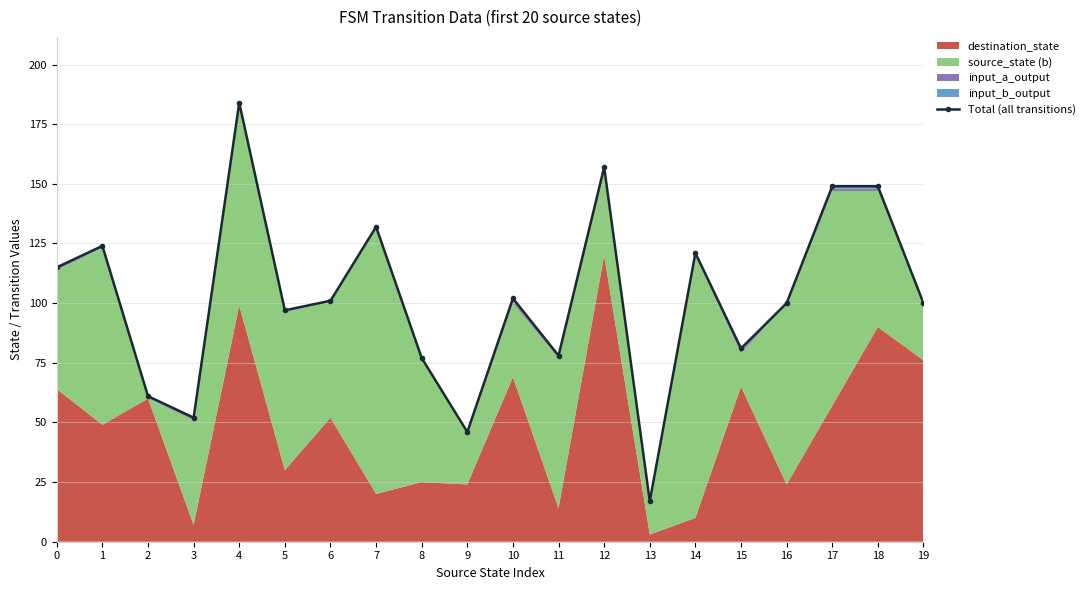

List the labels in order of value, largest first.

4, 12, 17, 18, 7, 1, 14, 0, 10, 6, 16, 19, 5, 15, 11, 8, 2, 3, 9, 13